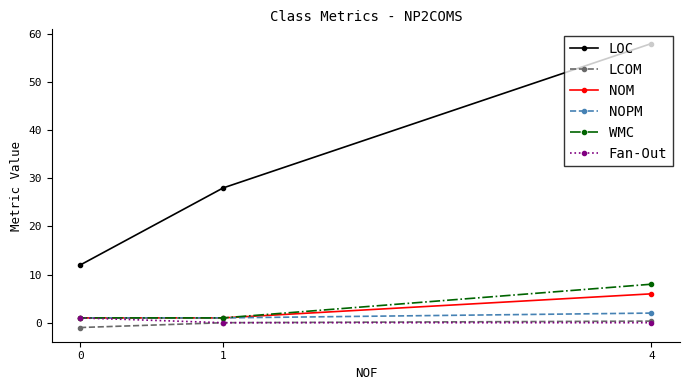

Which has a higher value, 1 or 0?

1